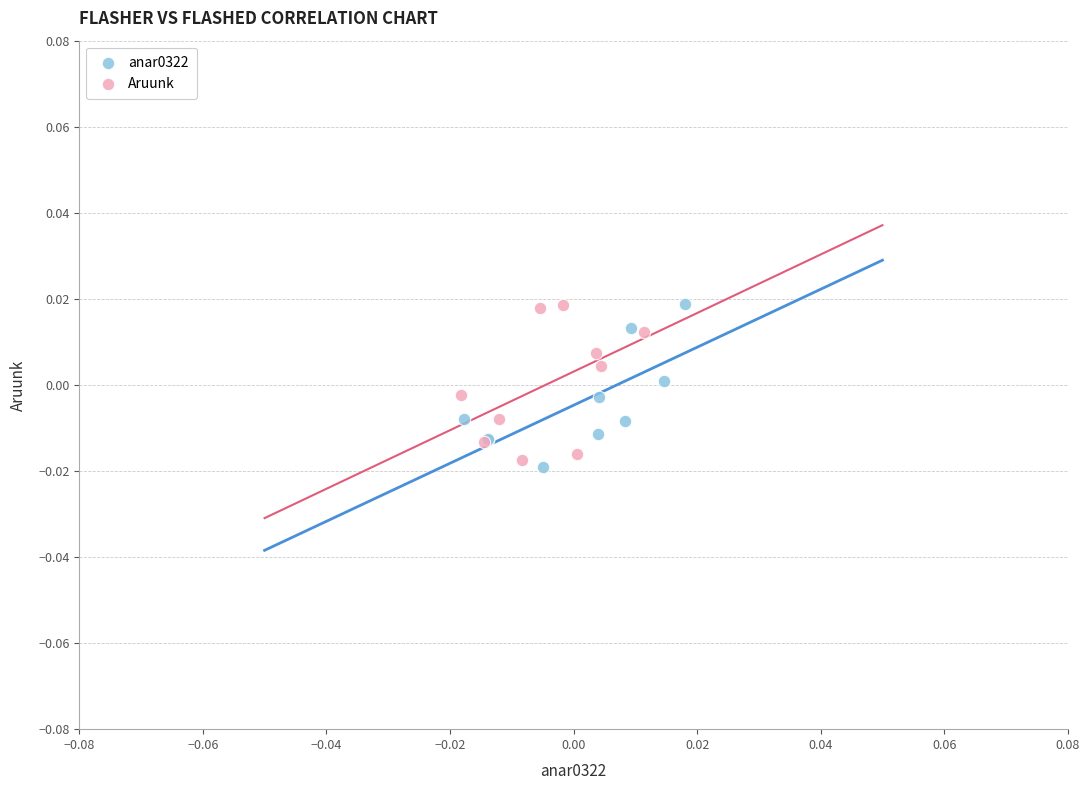

What are all the series names shown in the legend?

anar0322, Aruunk